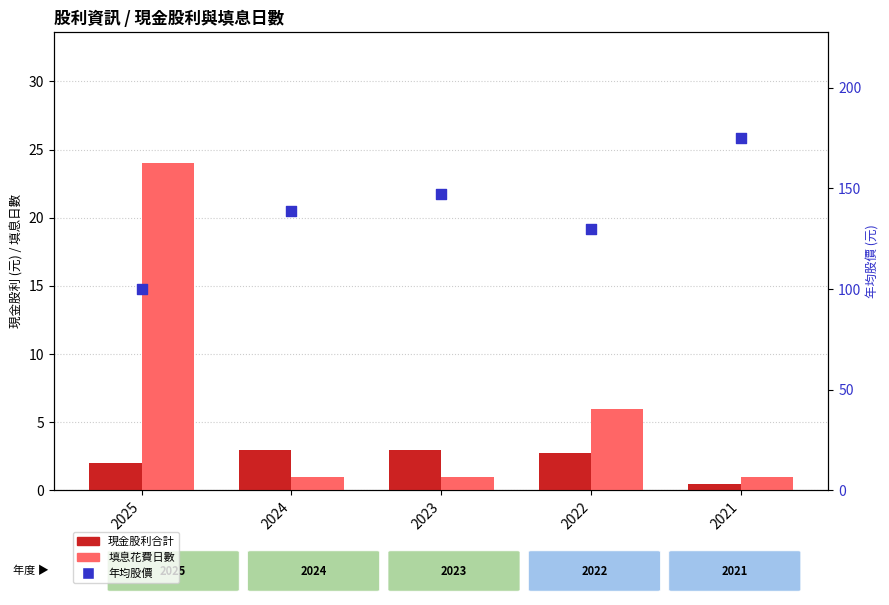

What are all the series names shown in the legend?

現金股利合計, 填息花費日數, 年均股價